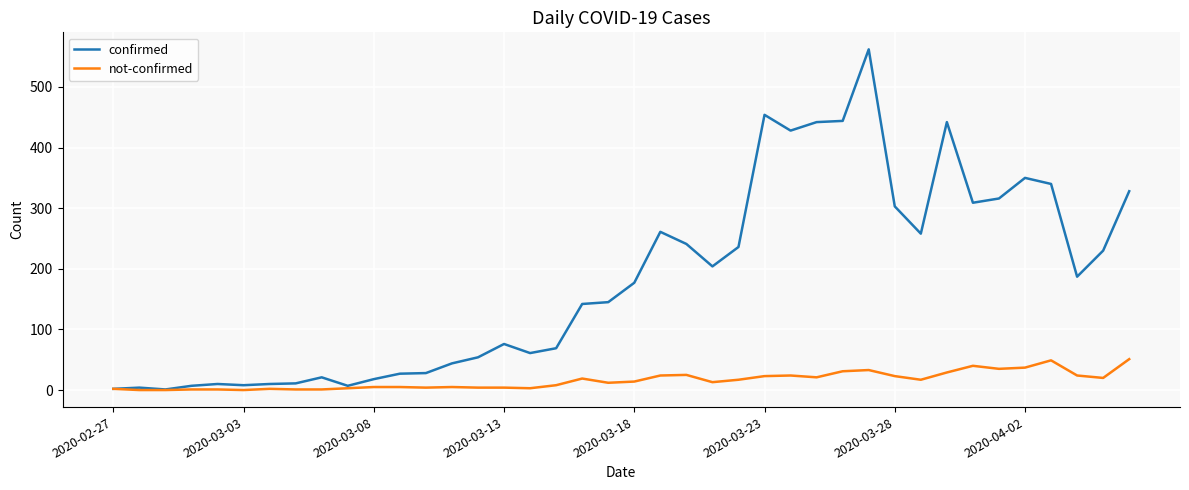

What is the maximum value shown in the chart?

562